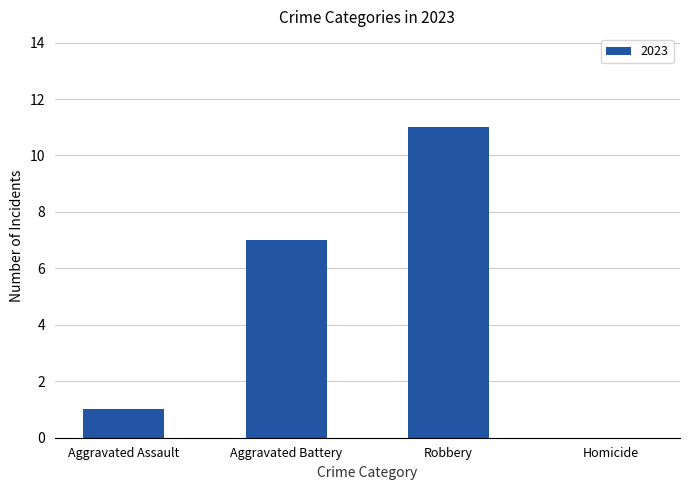

What is the sum of all values?

19